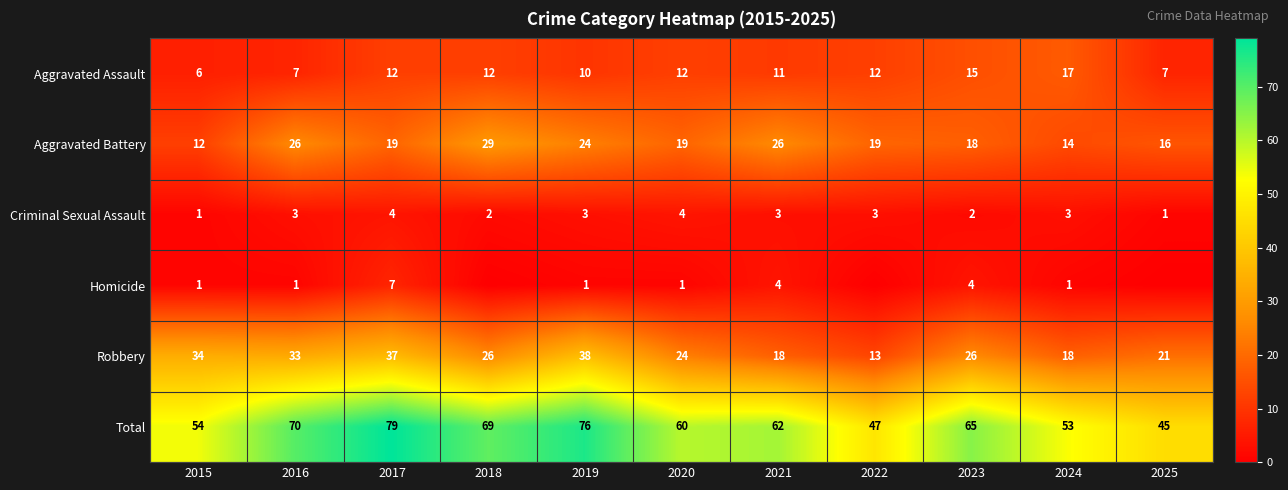

What is the total value across all series at 2022?

94